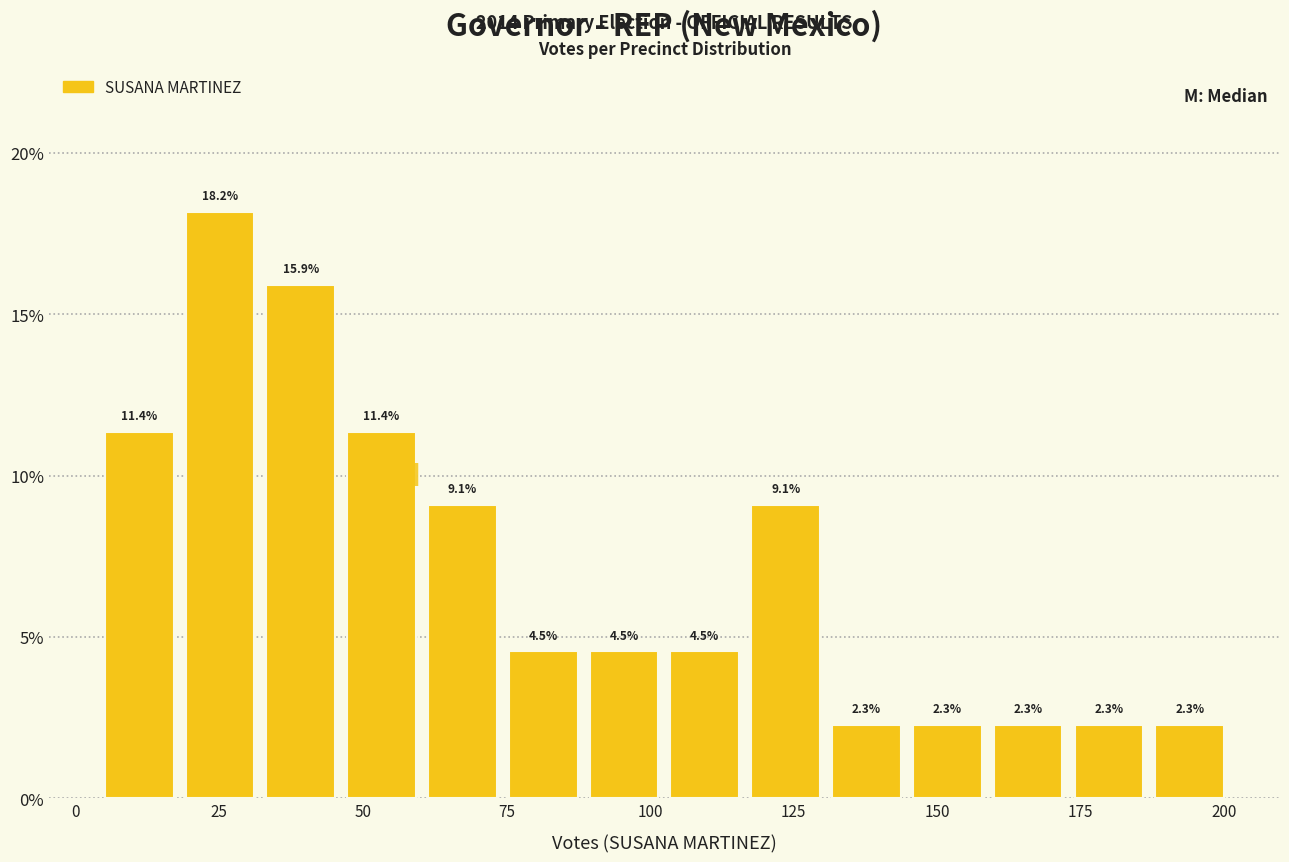

Read against the x-axis, roughly where is the centre of the tallest bar?

25